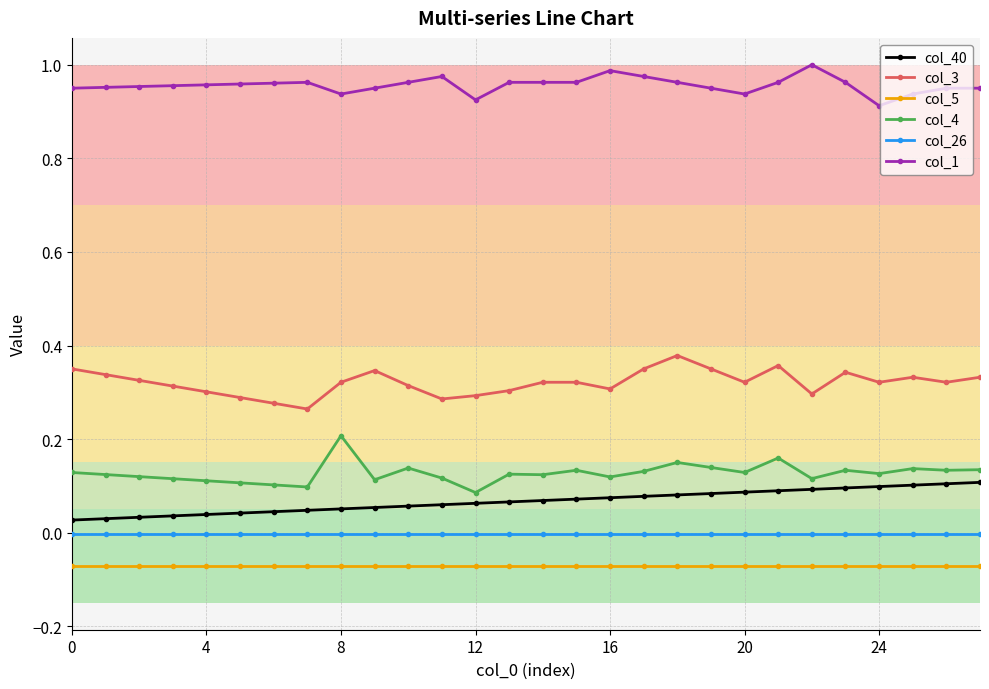

Rank the series by their maximum value, from lowest to highest.

col_5, col_26, col_40, col_4, col_3, col_1